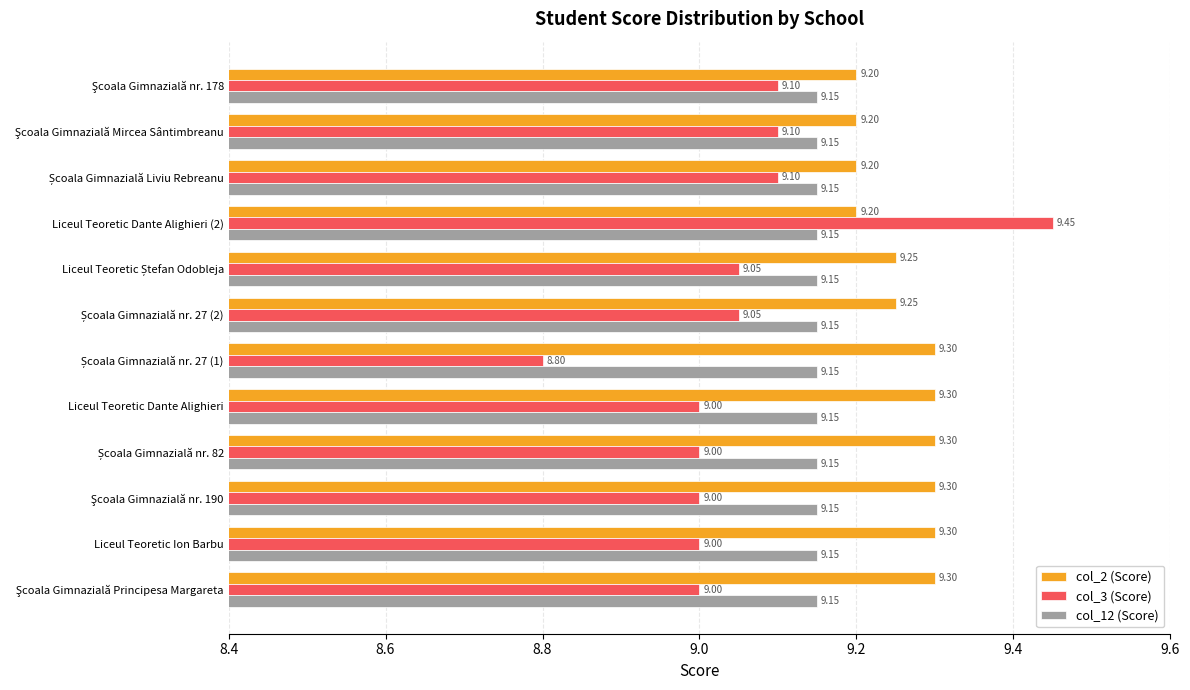

What is the difference between the highest and lowest values at Liceul Teoretic Dante Alighieri?

0.3